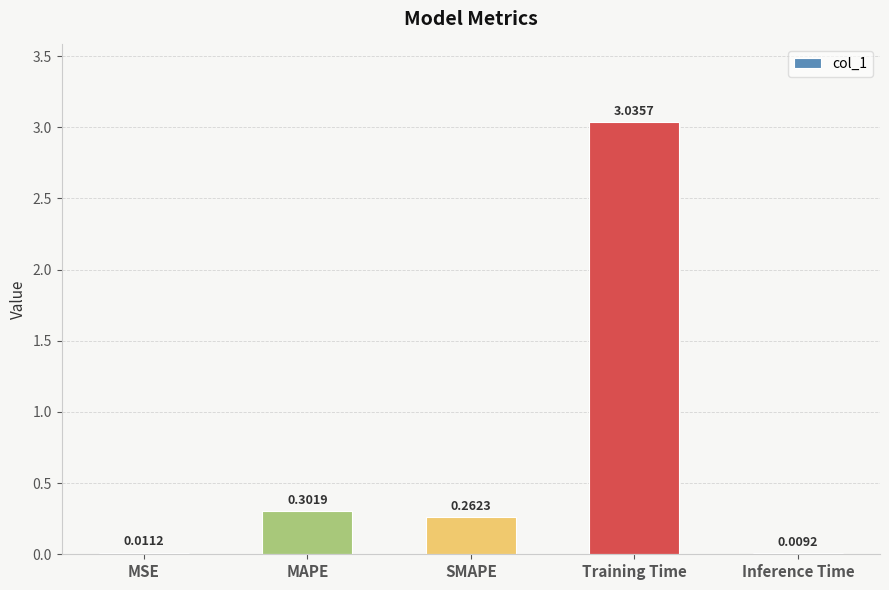

How many categories are shown in the chart?

5